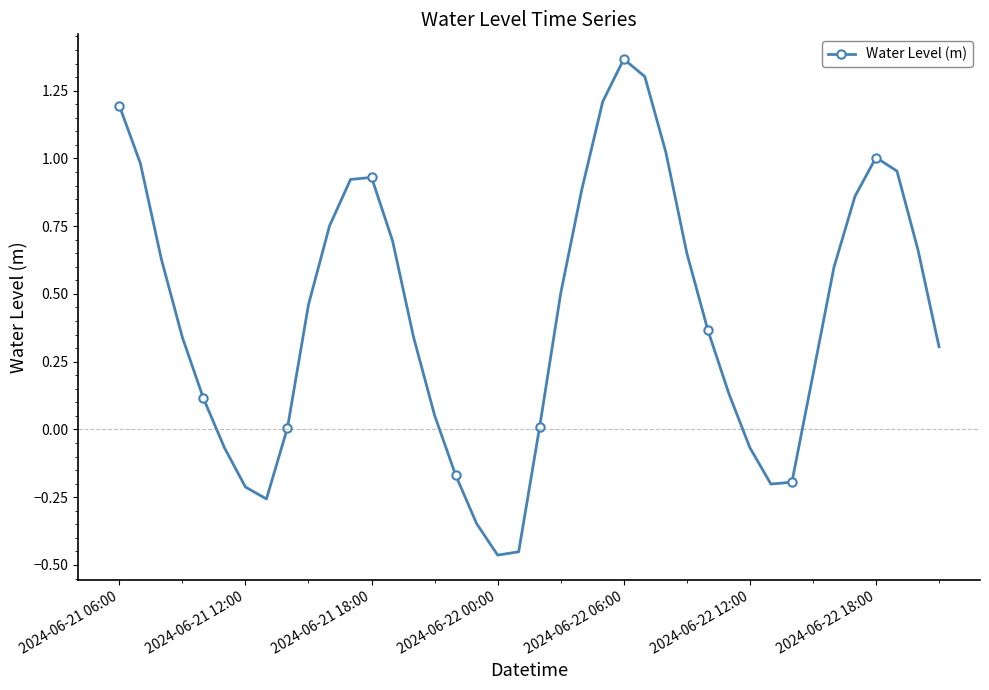

How many lines are shown in the chart?

1